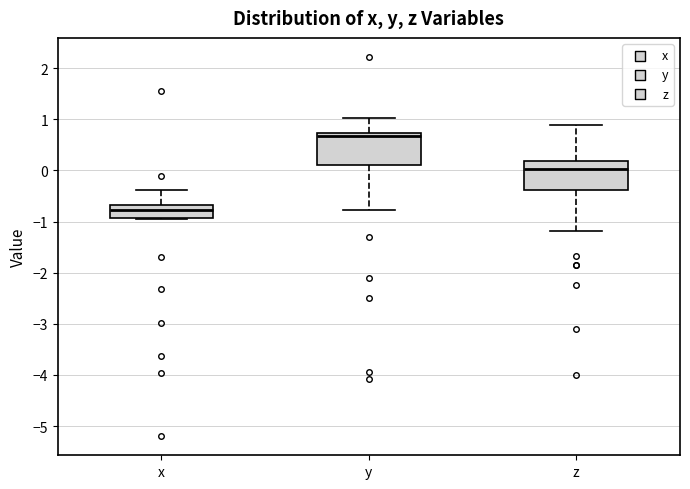

Reading left to right, transcribe this box plot: for each box, give where its median line is, the range the box spans, and where its two whiskers end, as read against the y-axis. The values are not printed on the chart, so give them approximately, as read against the axis.

x: median -0.8, box -0.9 to -0.7, whiskers -1.0 to -0.4
y: median 0.7 (just below the box's upper edge), box 0.1 to 0.7, whiskers -0.8 to 1.0
z: median 0.0, box -0.4 to 0.2, whiskers -1.2 to 0.9